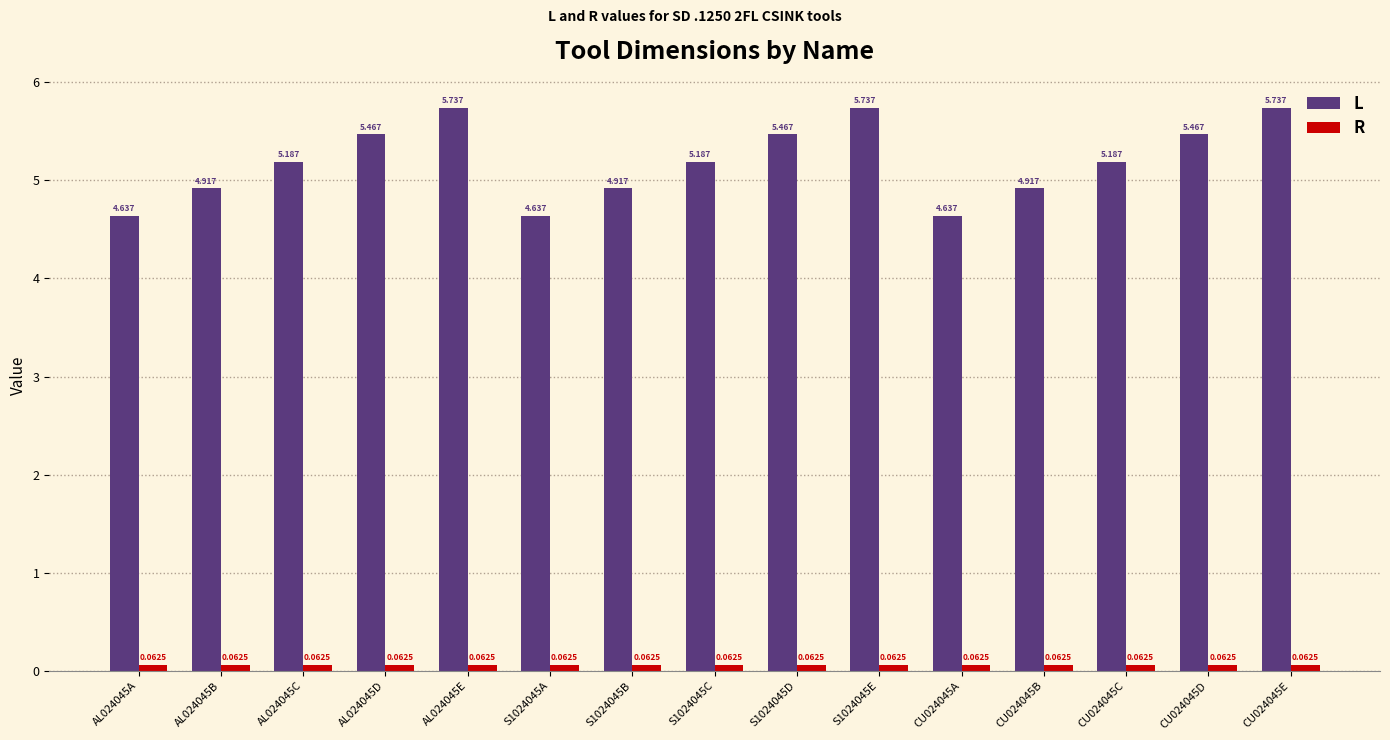

List the series in order of their overall mean, lowest first.

R, L